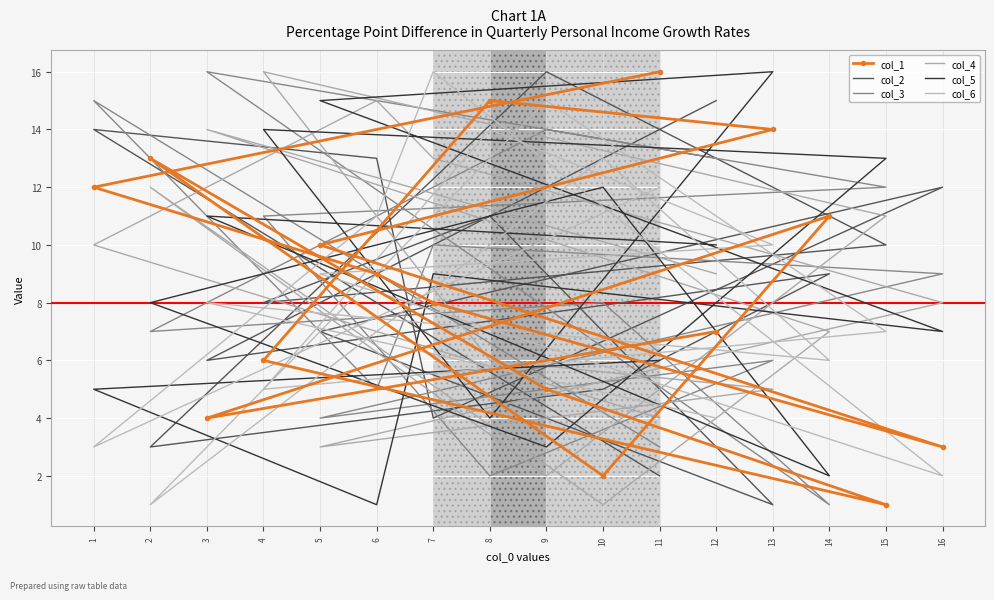

Which category has the highest value in the col_4 series?

4